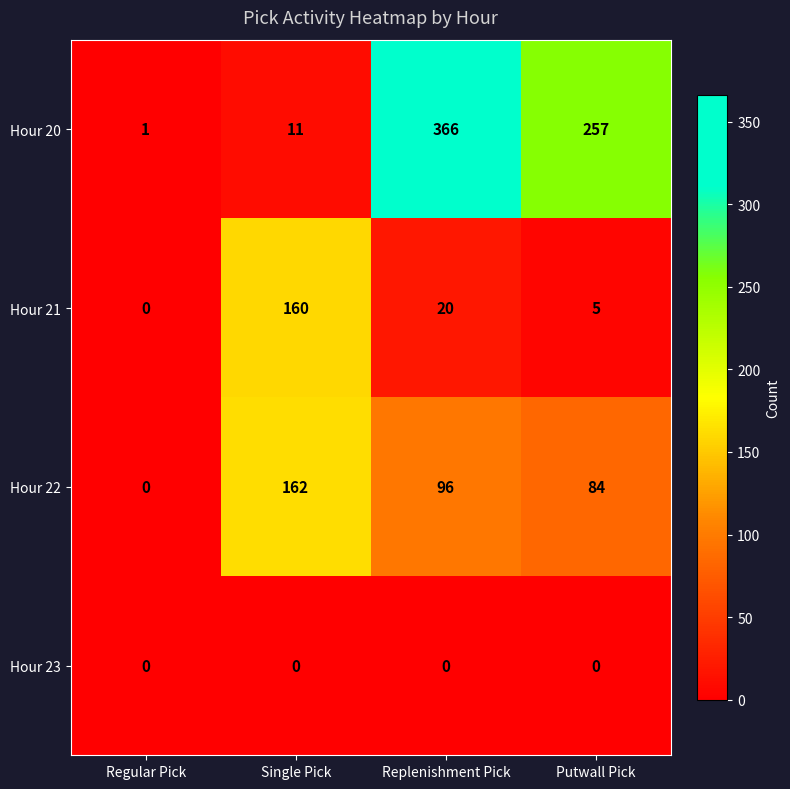

What is the greatest value displayed?

366